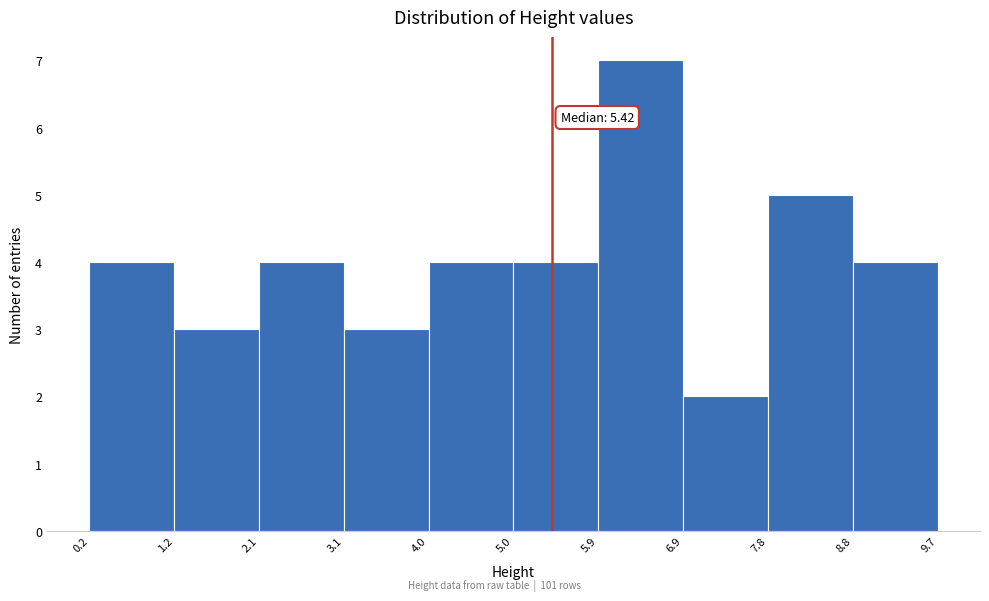

Which range on the x-axis has the tallest bar?

5.9 to 6.9